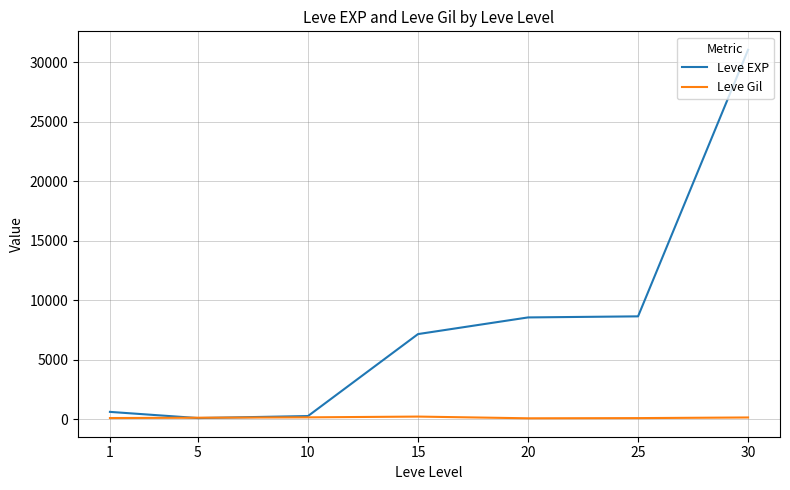

Rank the series by their average value, from highest to lowest.

Leve EXP, Leve Gil